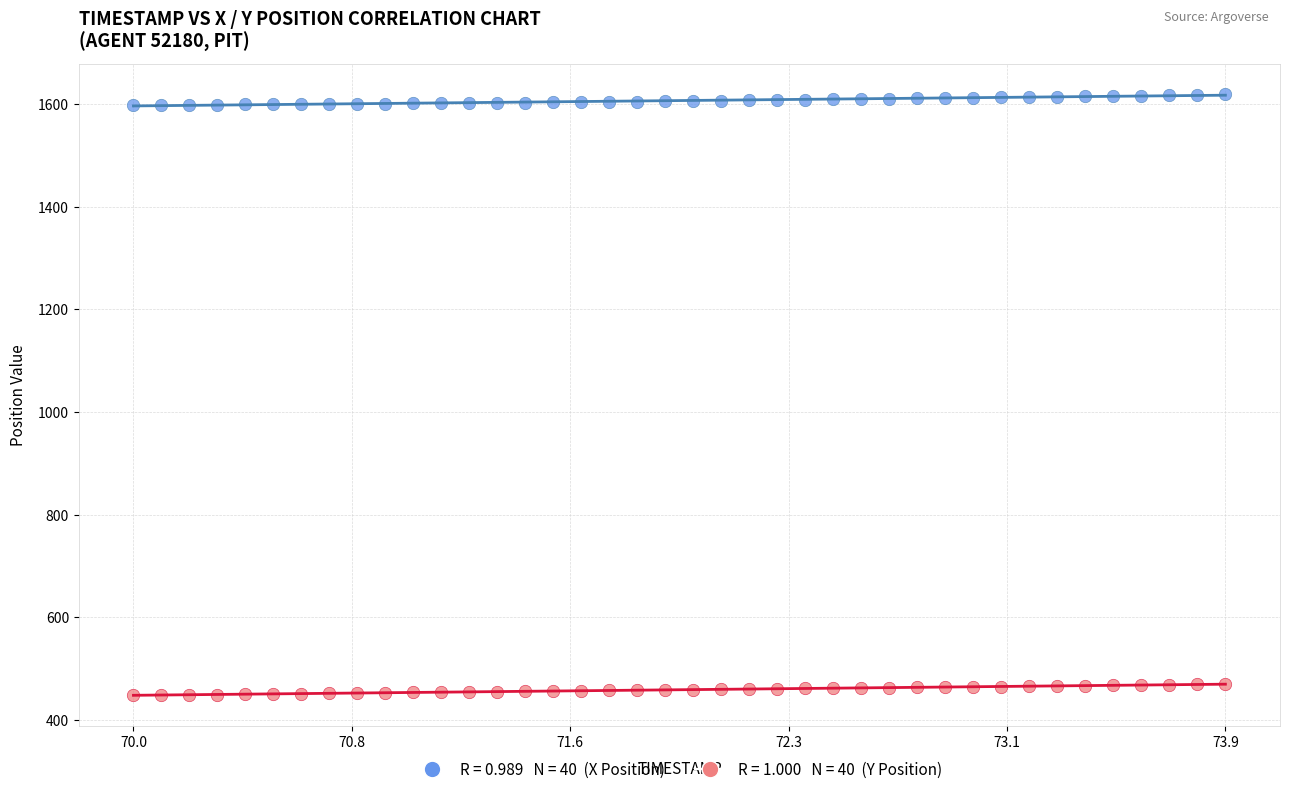

Across all data points, what is the range of X values (max minus min)?

3.9